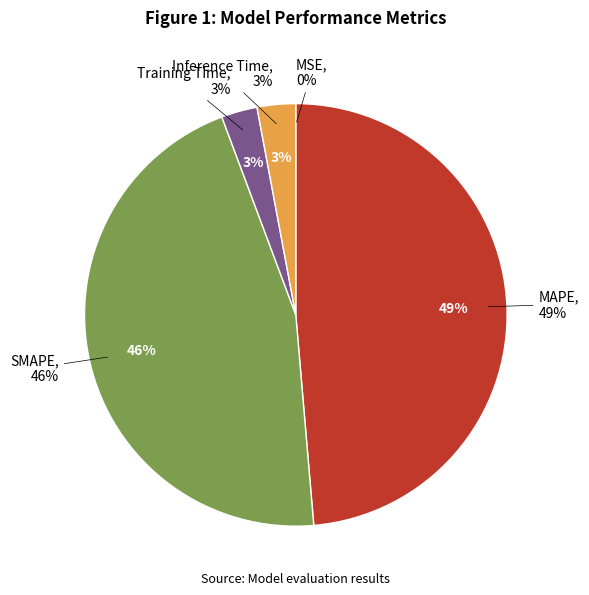

Combined, what portion of the pie is MSE and SMAPE?

45.7%